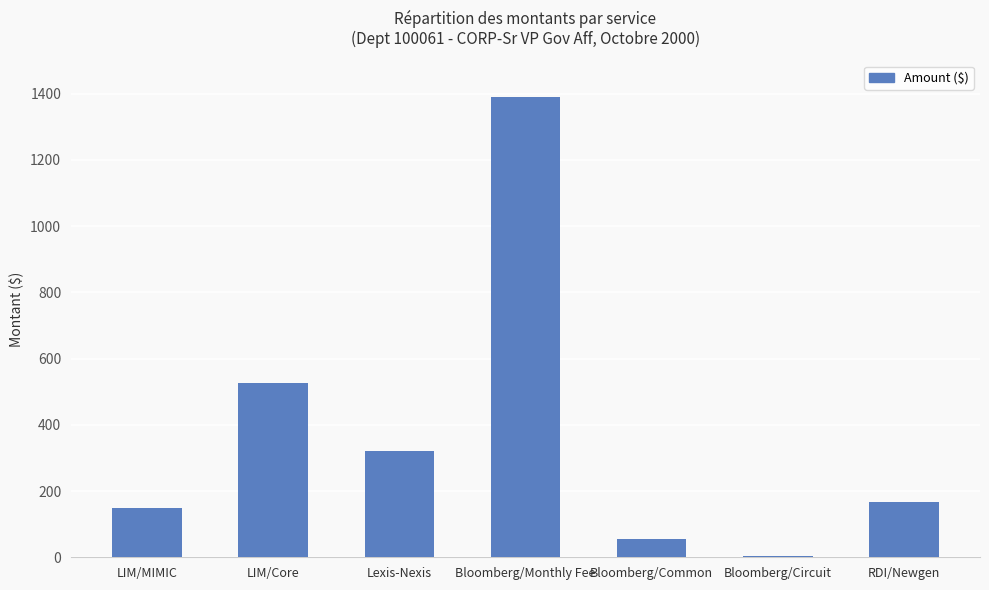

Reading left to right, extract all data points from this chart.

150.0	525.0	320.0	1391.0	54.0	5.4	167.0